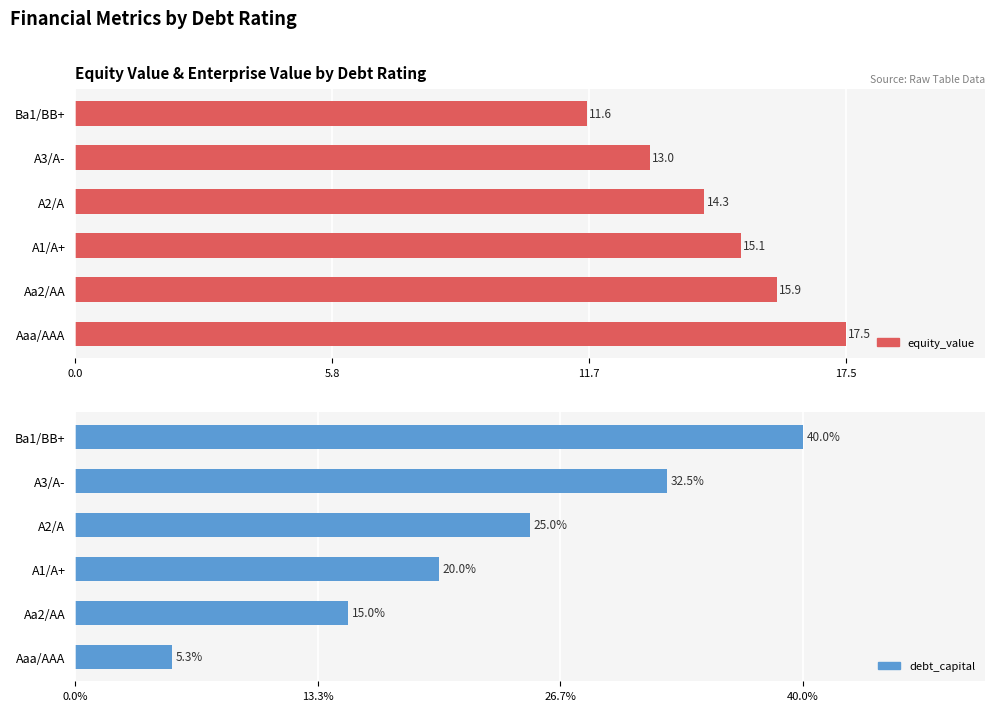

List the labels in order of debt_capital value, largest first.

5, 4, 17.5, 11.7, 5.8, 0.0